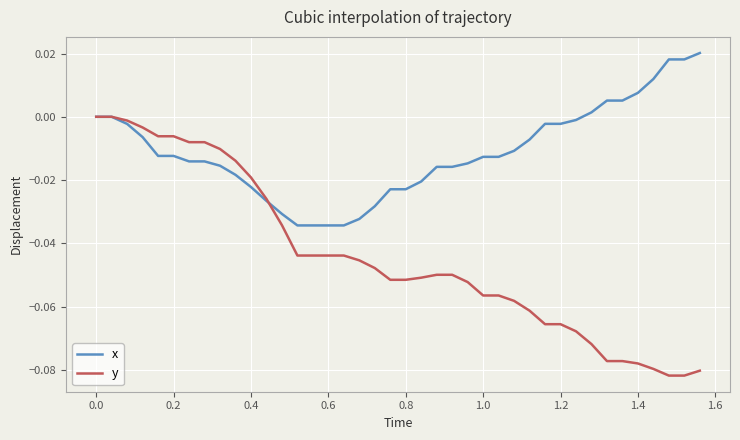

Which series has the largest range (max minus min)?

y